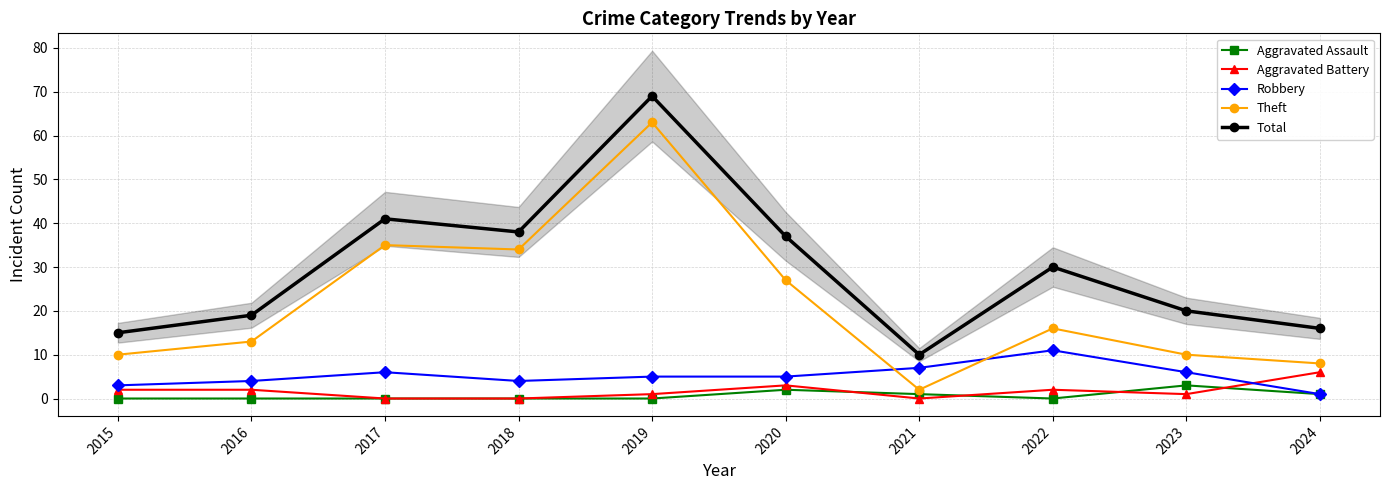

What is the value of the Total point at the 8th from the left?

30